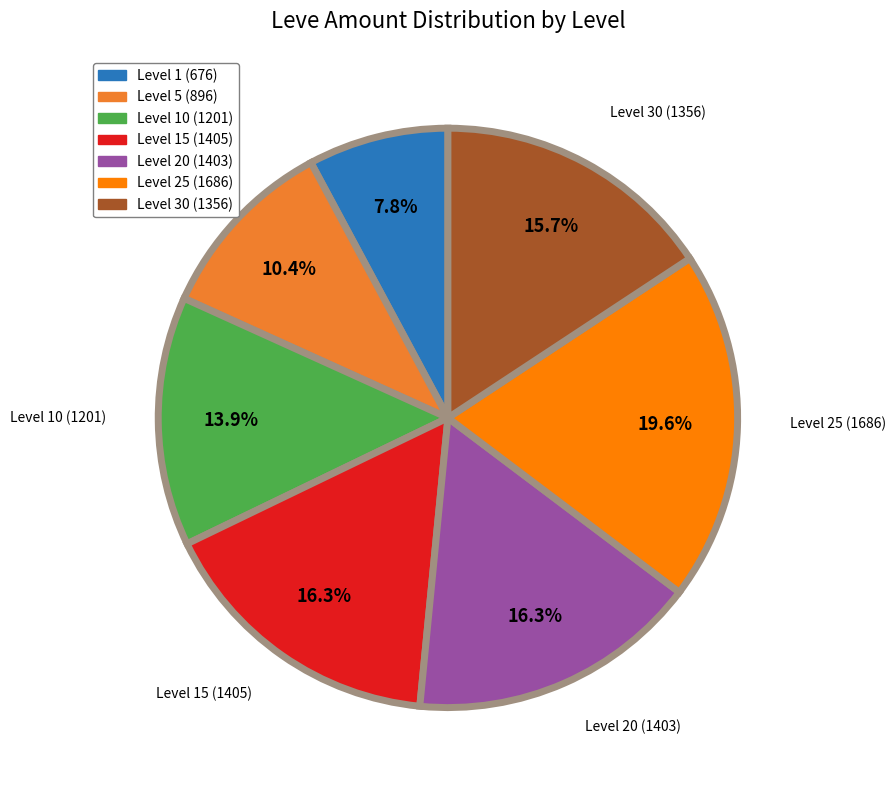

Does any single category account for the majority?

No